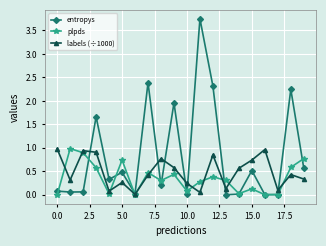

Which series has the widest spread of values?

entropys